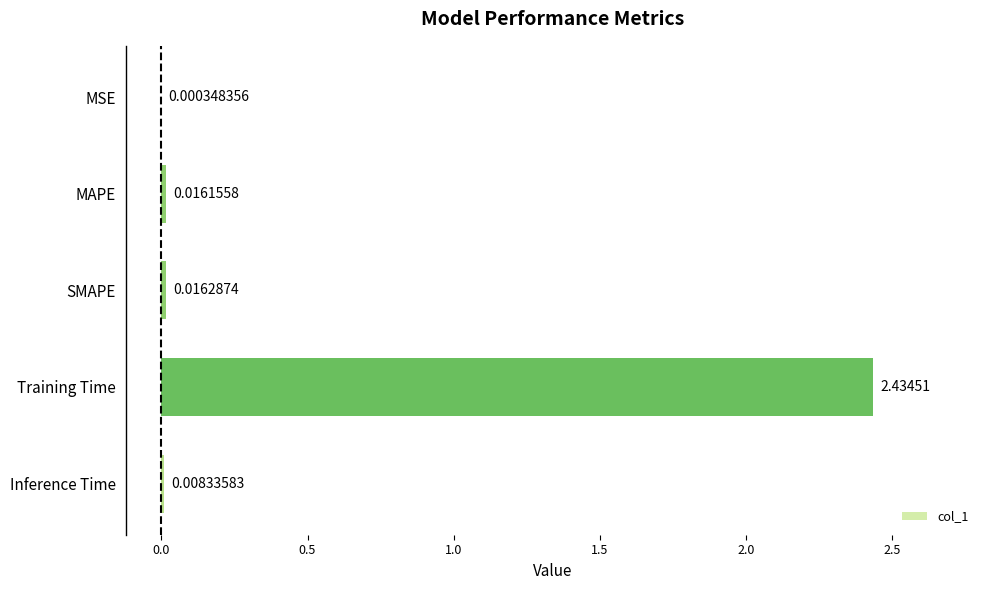

At which label is the value closest to 1?

SMAPE